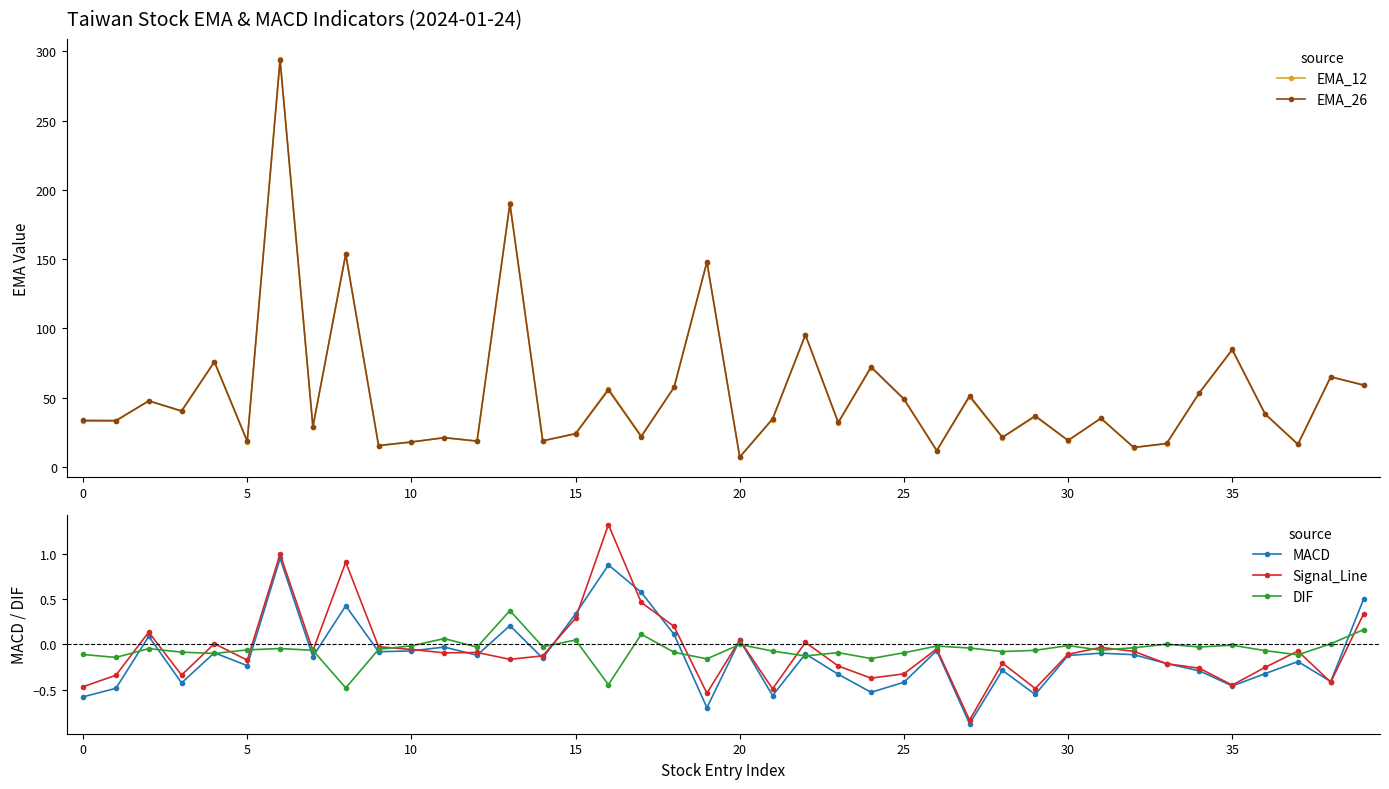

True or false: EMA_26 and DIF intersect in this chart.

False